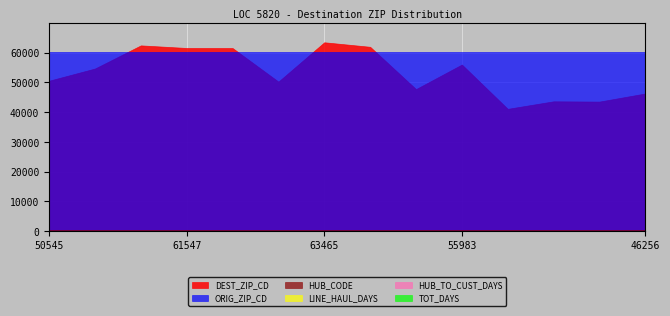

List the series in order of their peak value, highest first.

DEST_ZIP_CD, ORIG_ZIP_CD, HUB_CODE, HUB_TO_CUST_DAYS, TOT_DAYS, LINE_HAUL_DAYS